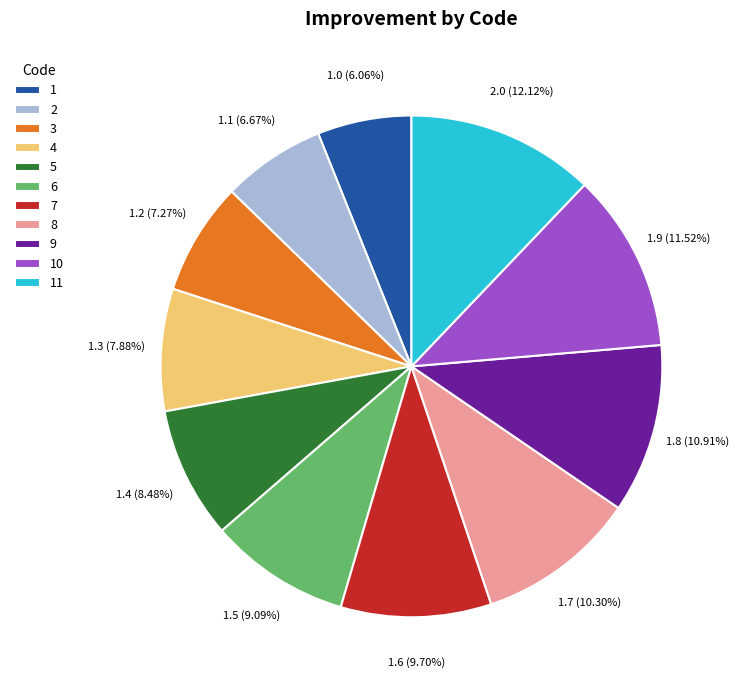

True or false: 2 accounts for 1% of the total.

False